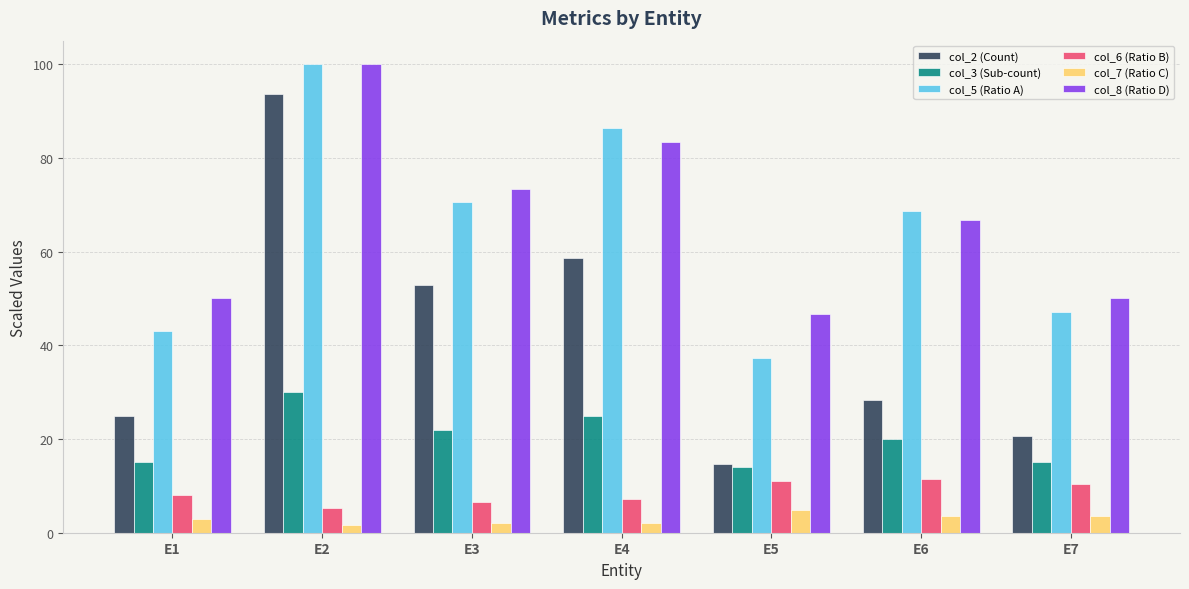

Is it true that col_6 (Ratio B) equals 2.5 at E1?

False